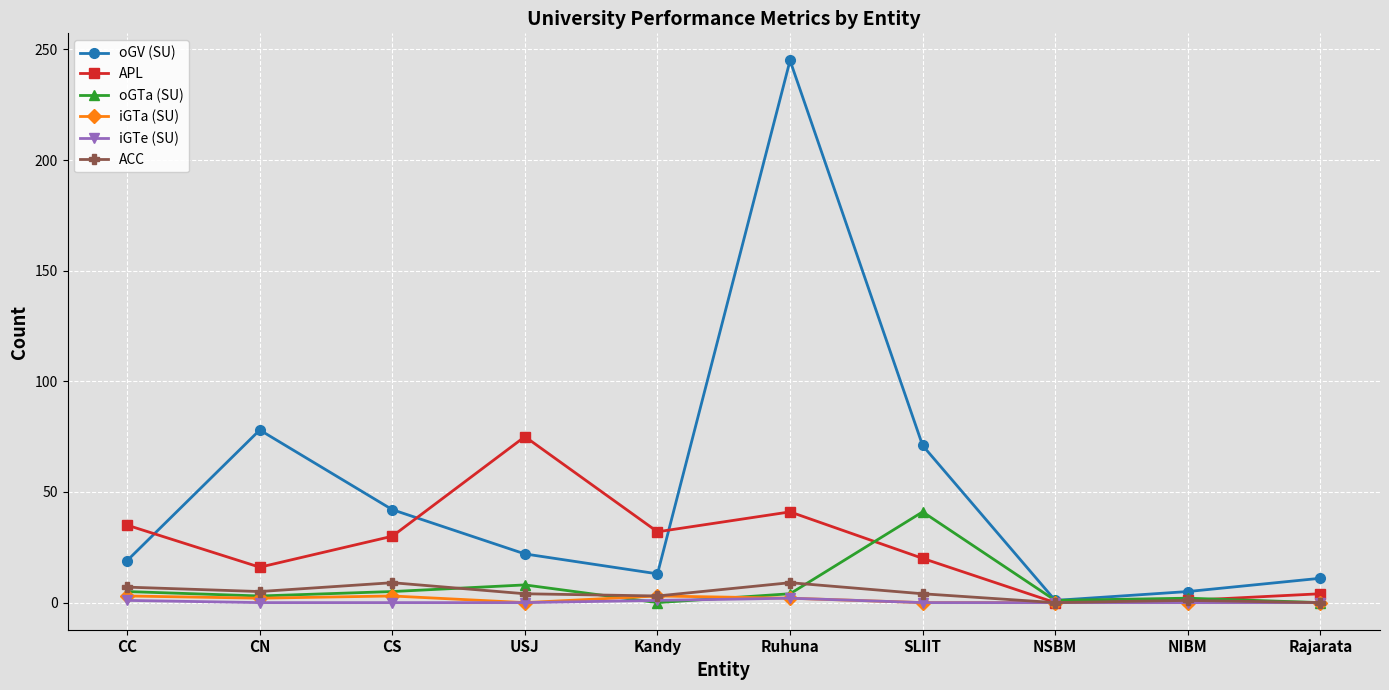

What is the total value across all series at CN?

104